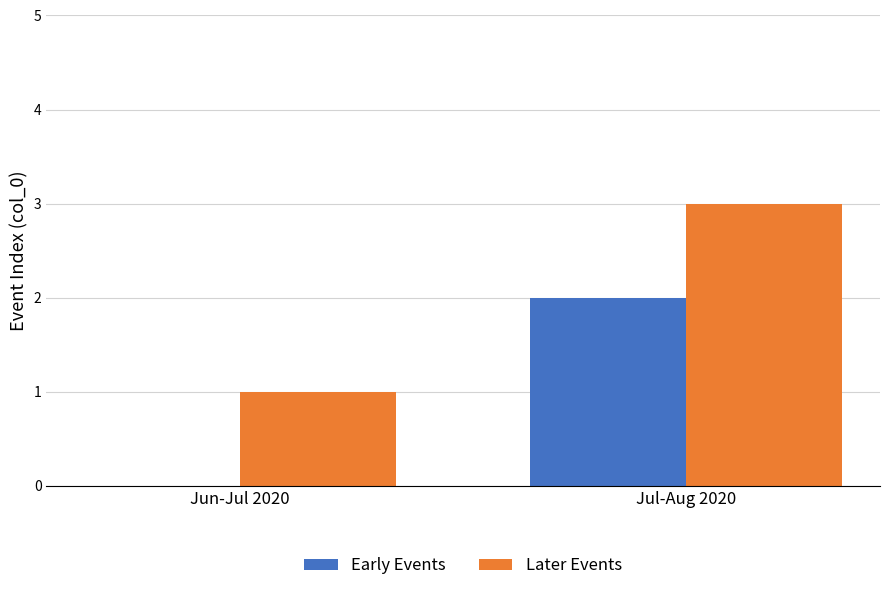

At which category is the sum across all series the highest?

Jul-Aug 2020